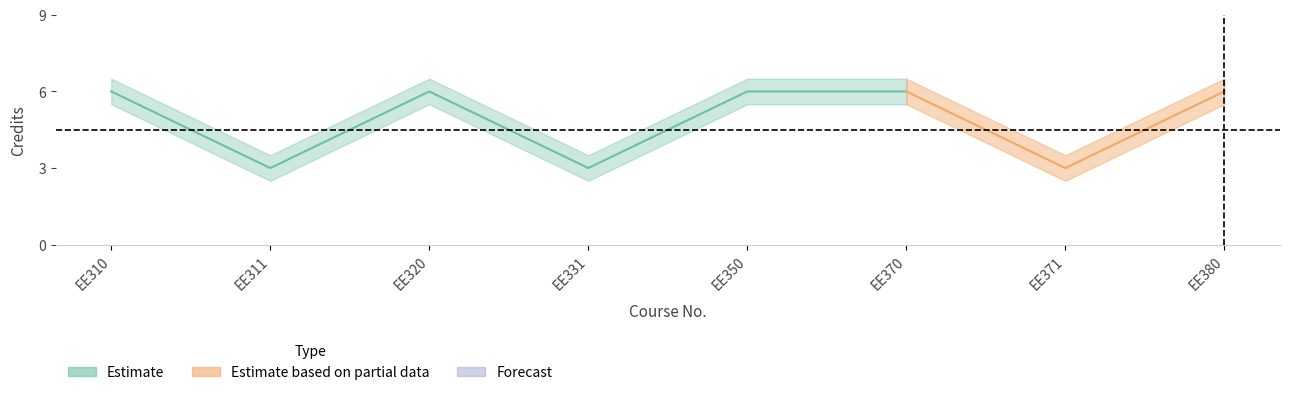

What is the spread (max minus min) of values at EE311?

1.0